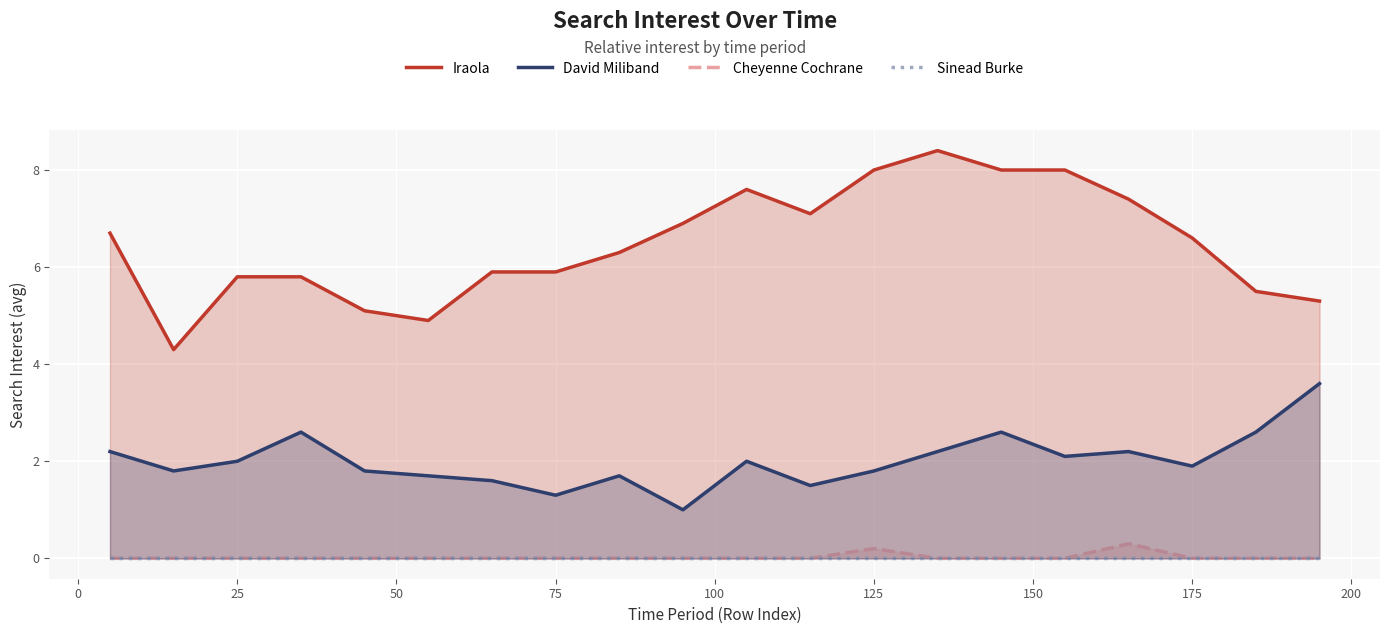

What is the sum of all David Miliband values?

40.2